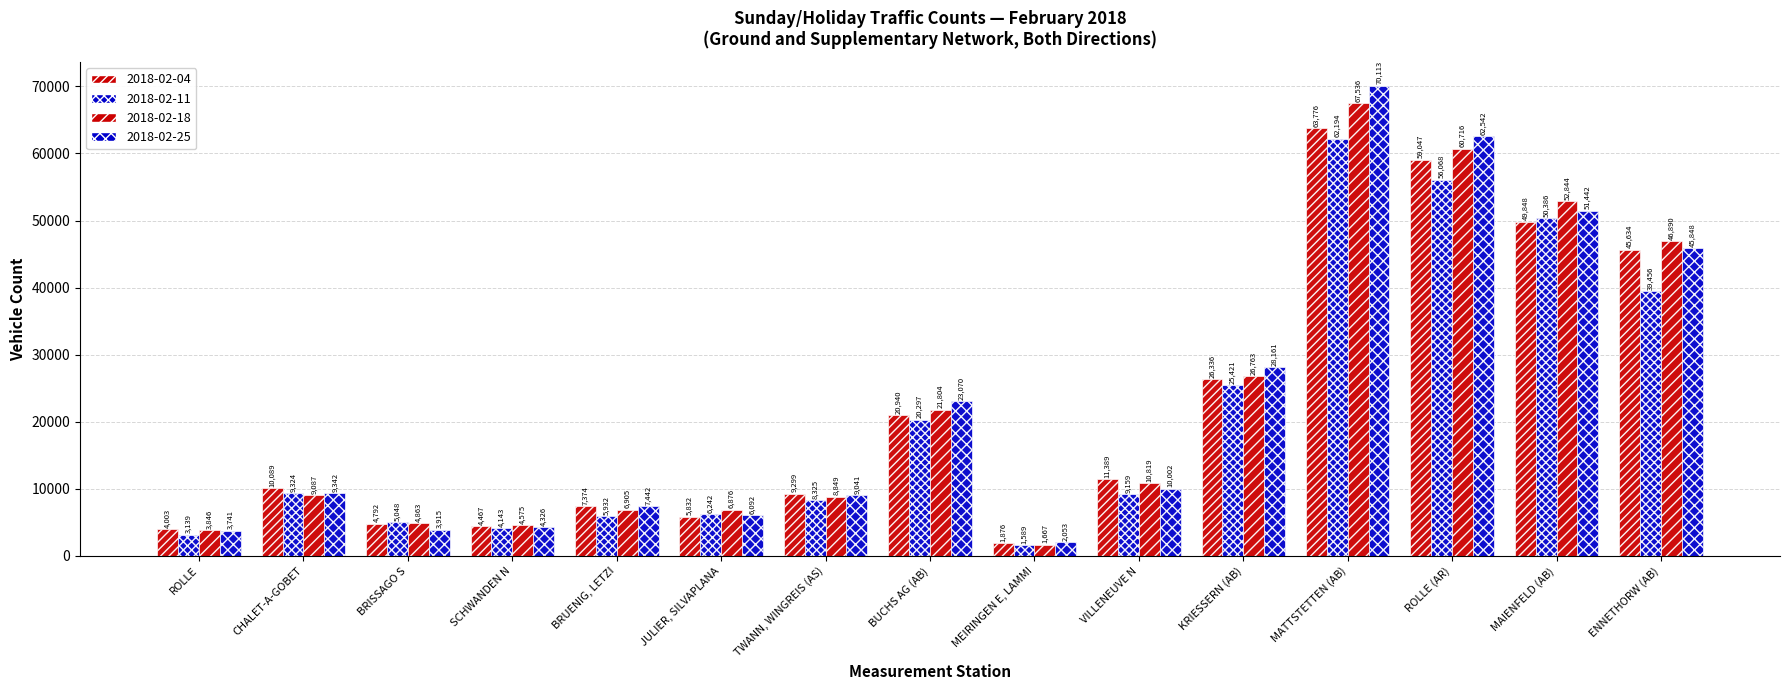

Are the bars grouped side by side (vs. stacked)?

Yes